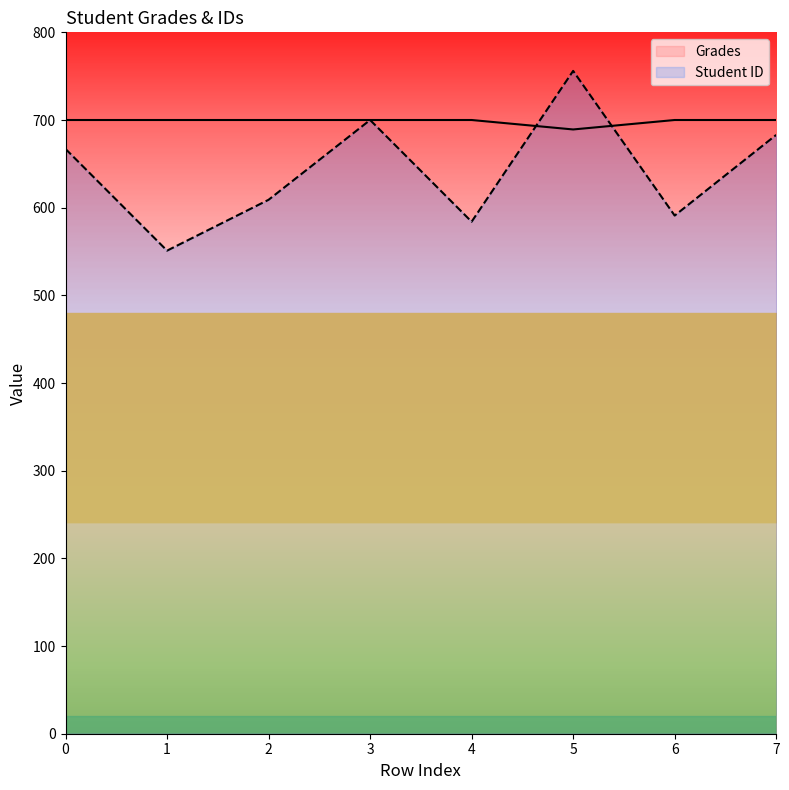

Where is Grades nearest to the value 694?

5